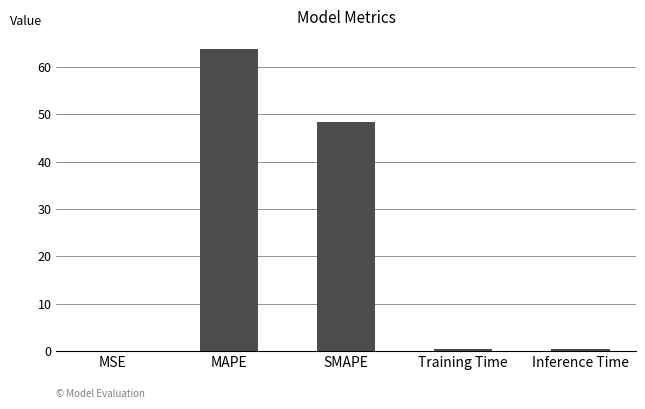

What is the maximum value shown in the chart?

63.8